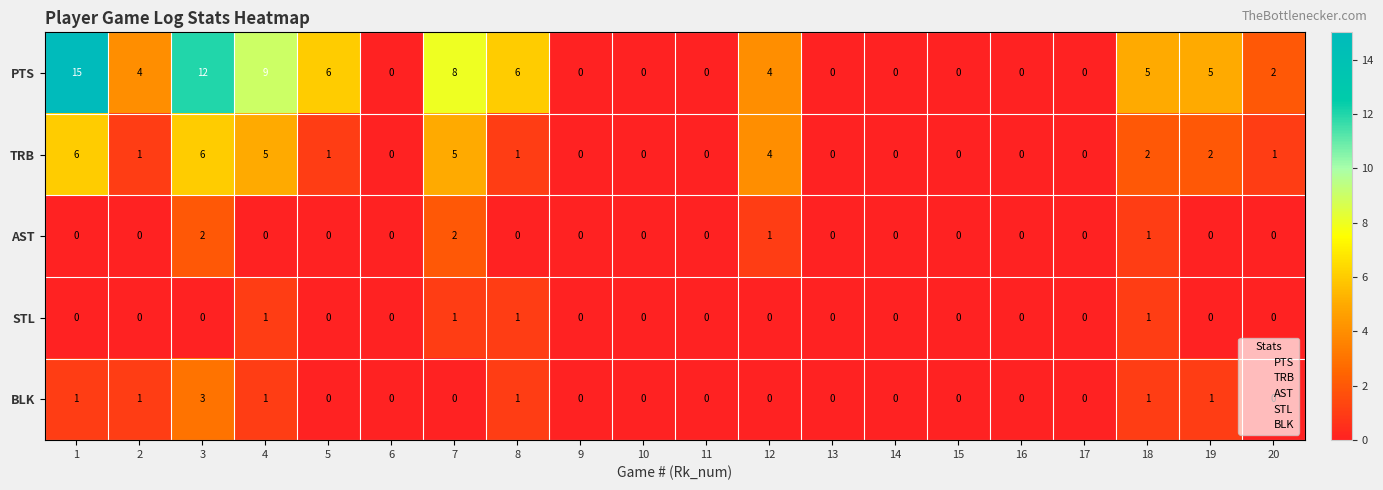

How many categories are shown in the chart?

20